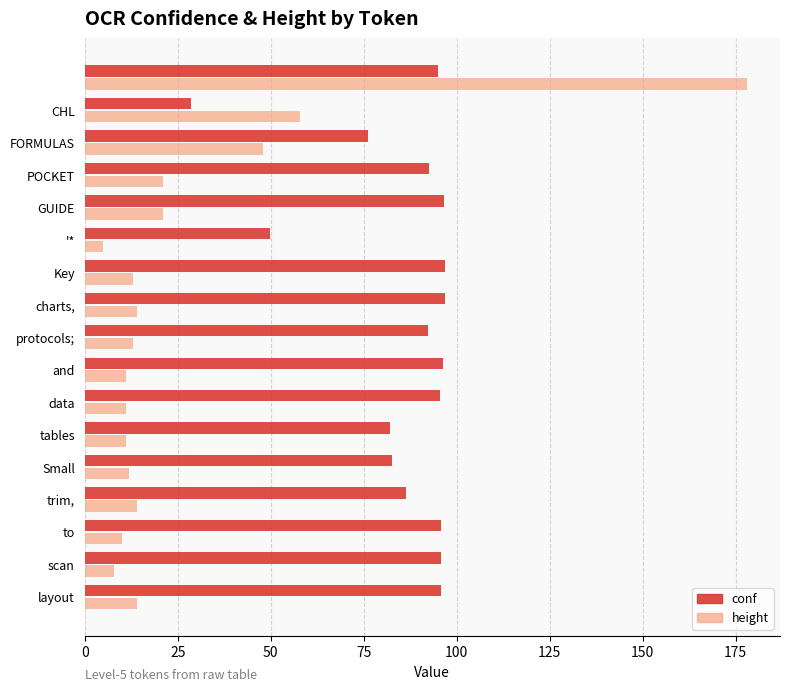

What is the greatest value displayed?

178.0